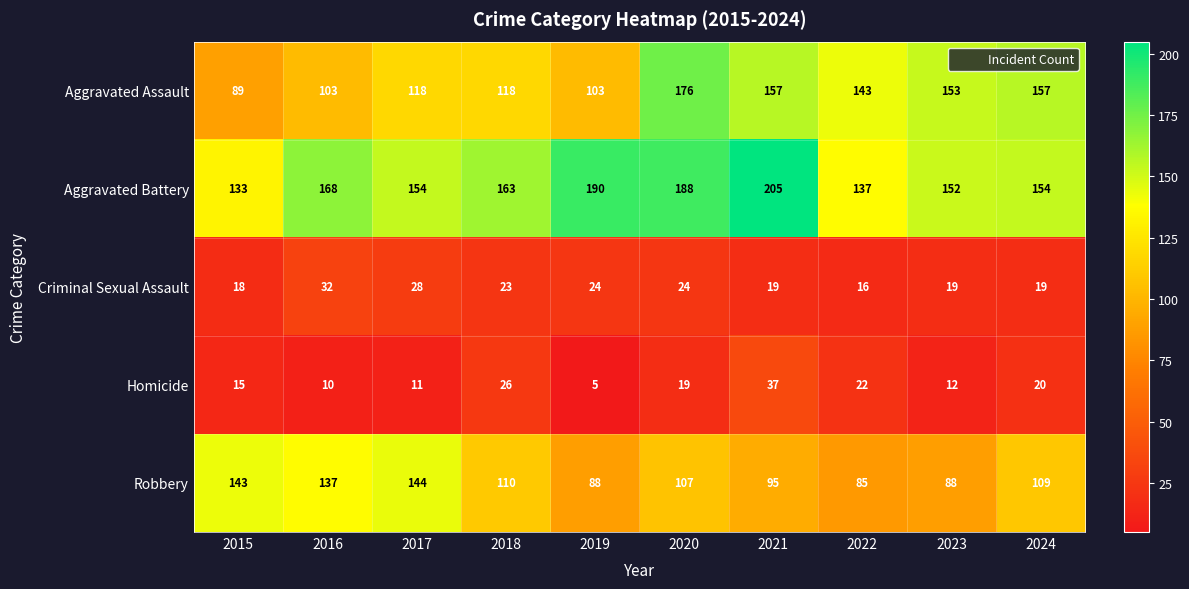

At how many categories does at least one series exceed 58?

10